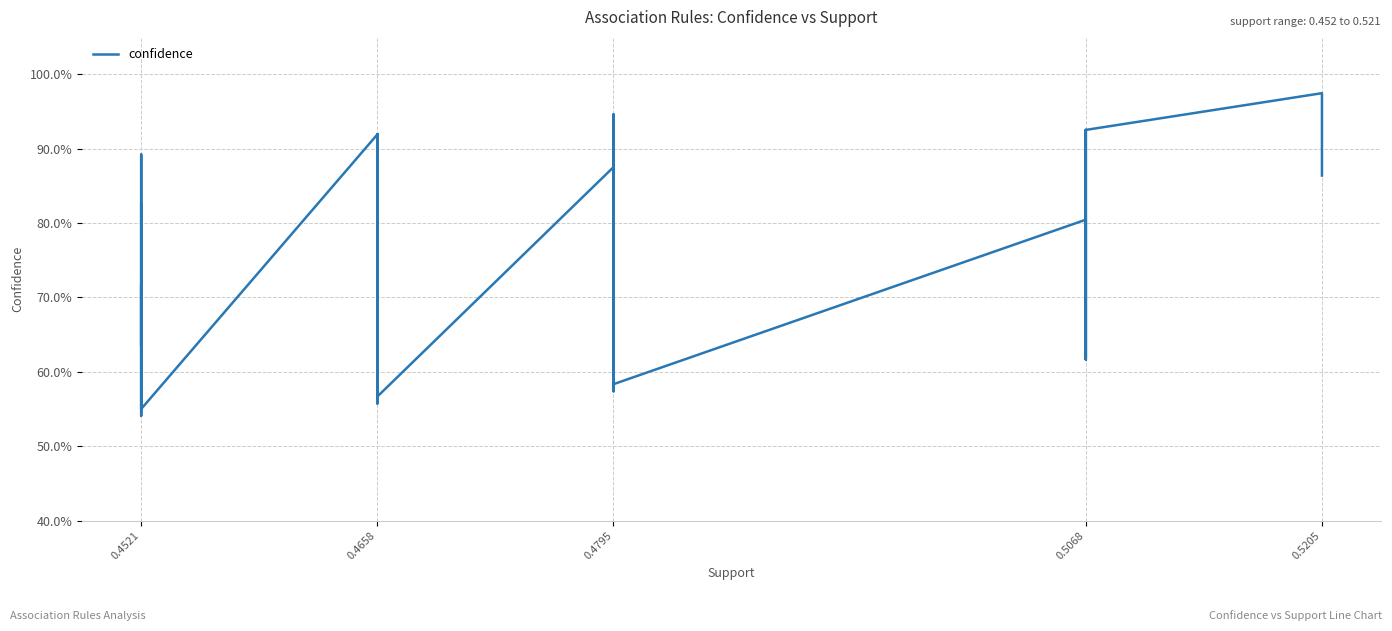

How many series are shown in this chart?

1